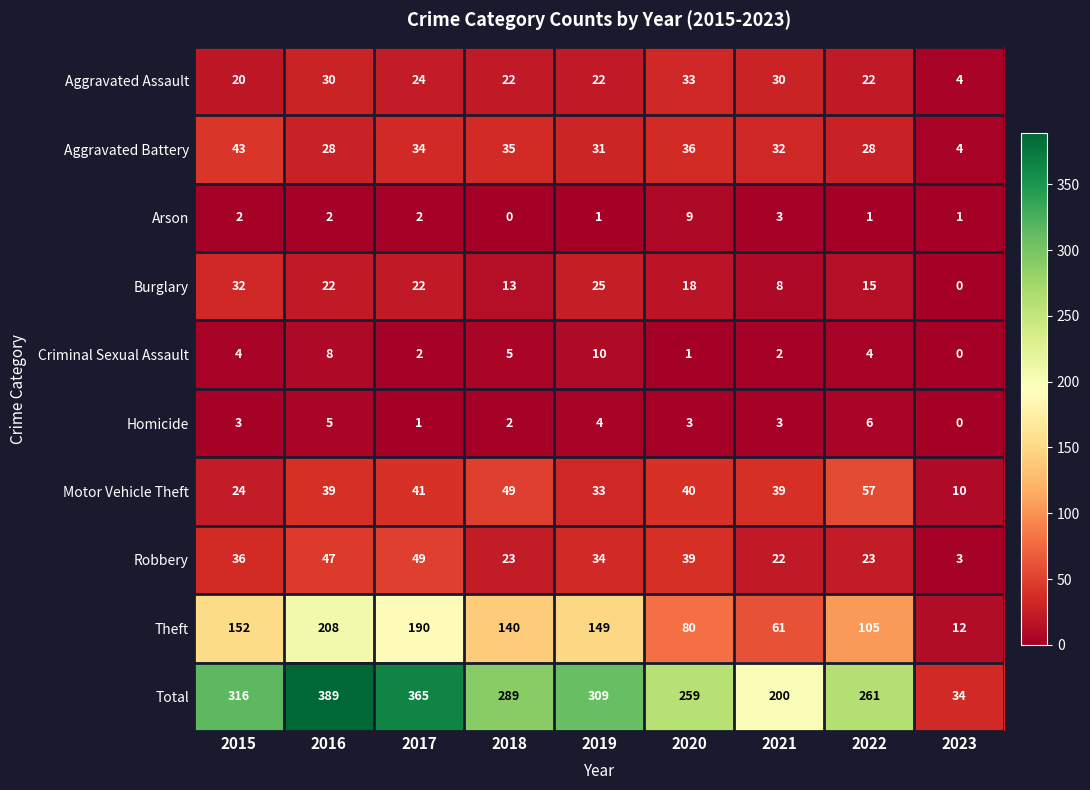

Rank the series by their maximum value, from lowest to highest.

Homicide, Arson, Criminal Sexual Assault, Burglary, Aggravated Assault, Aggravated Battery, Robbery, Motor Vehicle Theft, Theft, Total